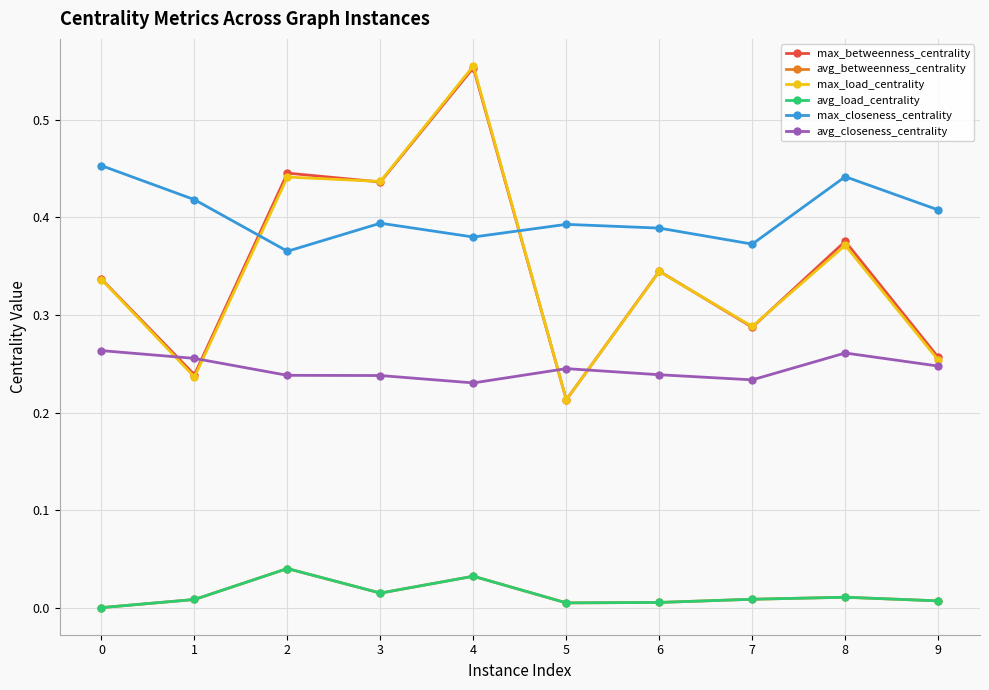

Reading left to right, transcribe all the data shown in this chart.

max_betweenness_centrality: 0.3	0.2	0.4	0.4	0.6	0.2	0.3	0.3	0.4	0.3
avg_betweenness_centrality: 0.0	0.0	0.0	0.0	0.0	0.0	0.0	0.0	0.0	0.0
max_load_centrality: 0.3	0.2	0.4	0.4	0.6	0.2	0.3	0.3	0.4	0.3
avg_load_centrality: 0.0	0.0	0.0	0.0	0.0	0.0	0.0	0.0	0.0	0.0
max_closeness_centrality: 0.5	0.4	0.4	0.4	0.4	0.4	0.4	0.4	0.4	0.4
avg_closeness_centrality: 0.3	0.3	0.2	0.2	0.2	0.2	0.2	0.2	0.3	0.2